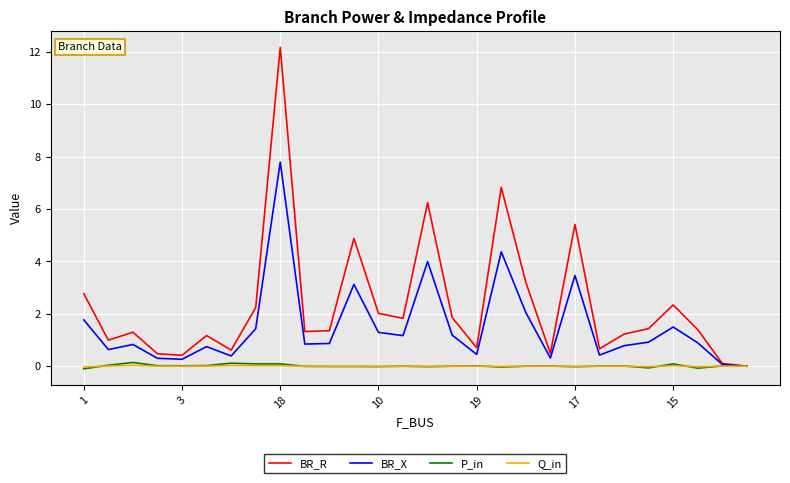

Which series has the widest spread of values?

BR_R